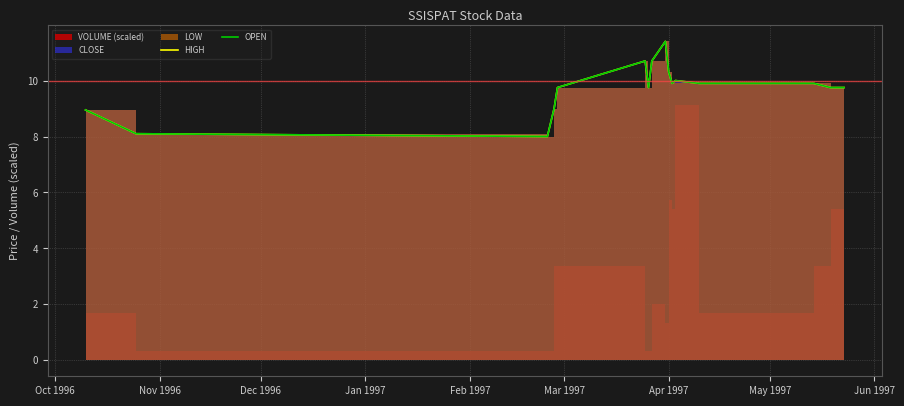

True or false: HIGH has more than 1 interior local peaks.

True